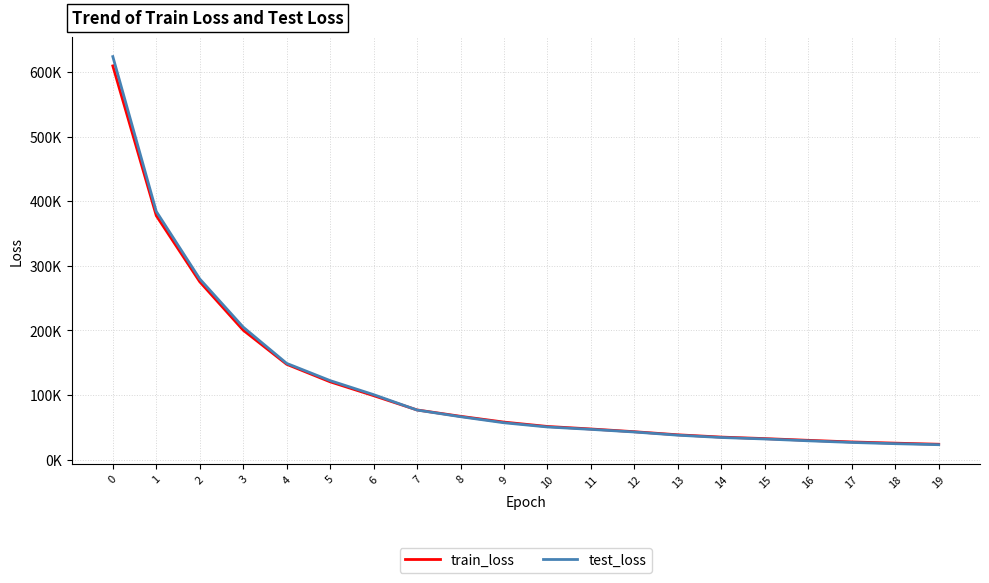

At 16, list the series in order from smallest to largest.

test_loss, train_loss